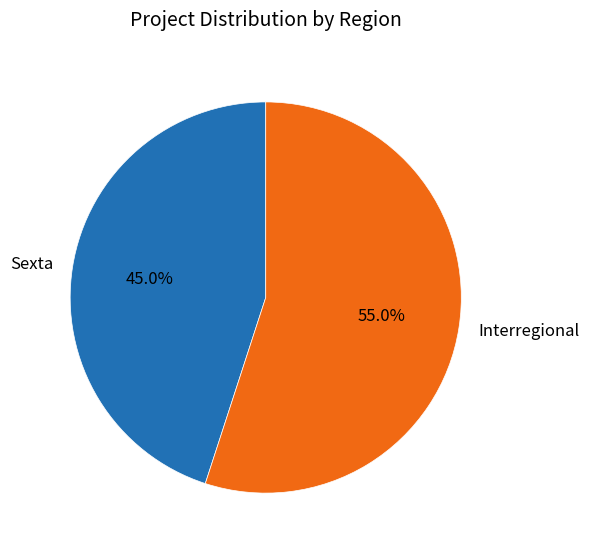

Is it true that Interregional is 59% of the pie?

False